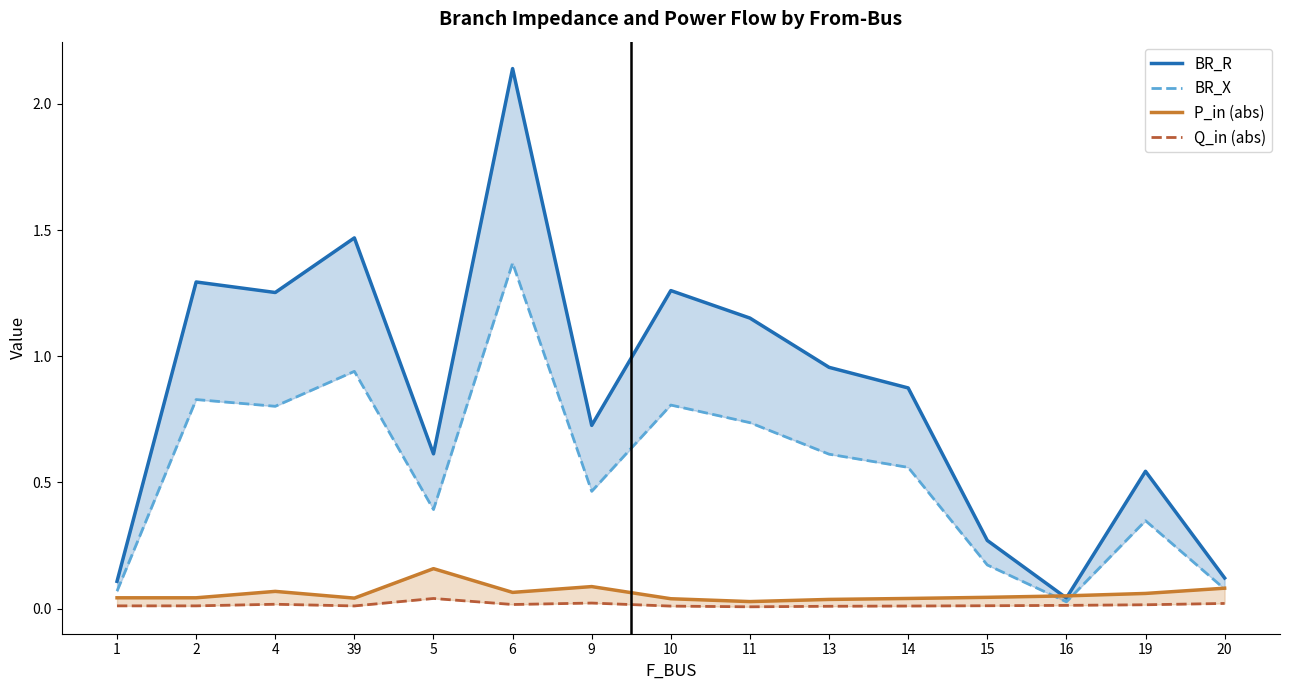

Between 6 and 1, which is larger?

6